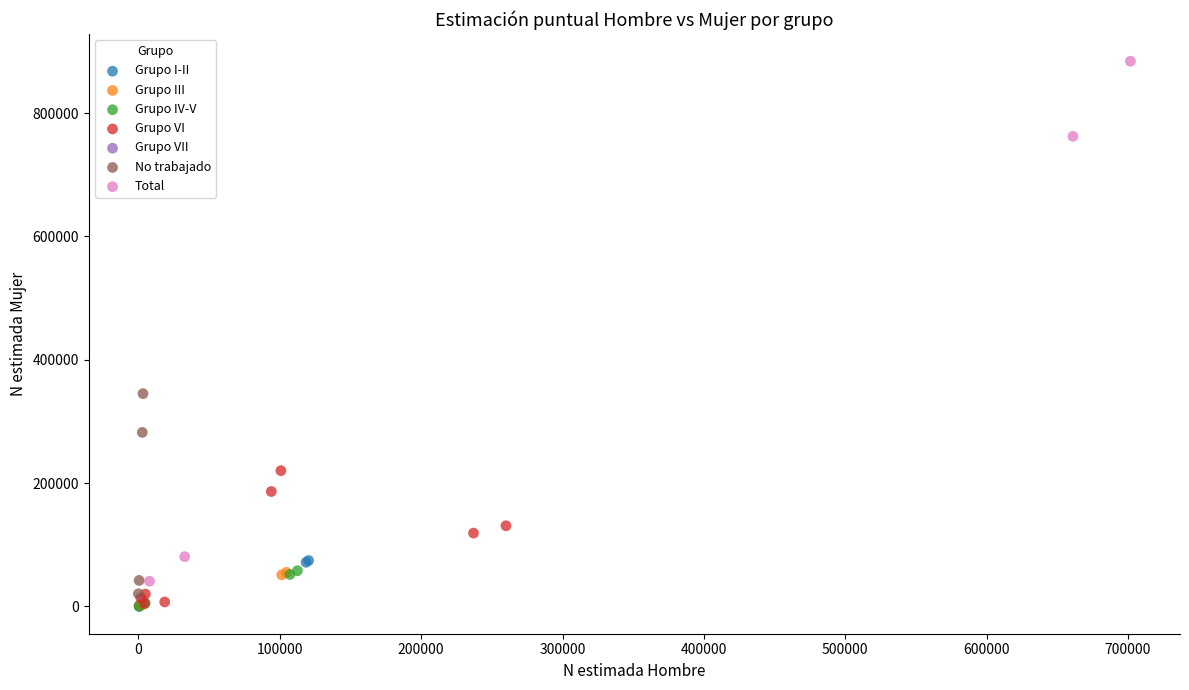

Which series has the largest Y range (max minus min)?

Total